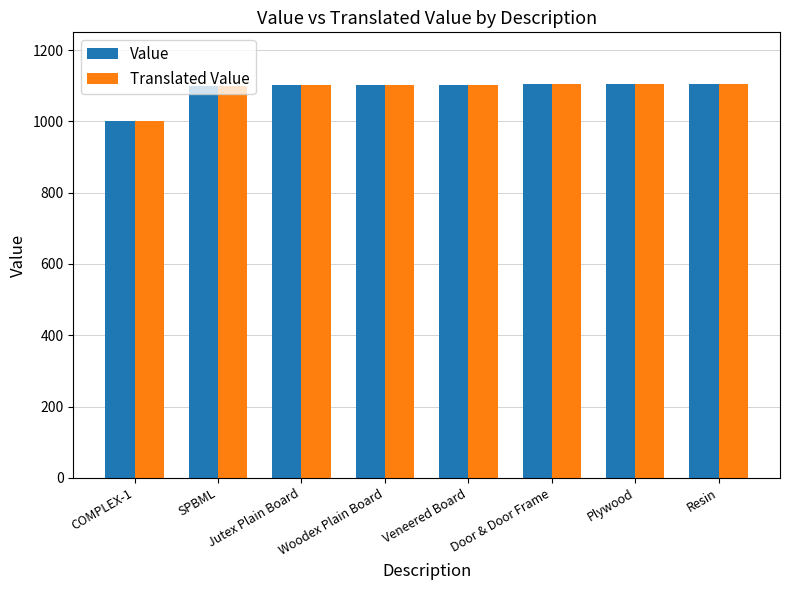

What is the label of the 3rd bar from the left?

Jutex Plain Board